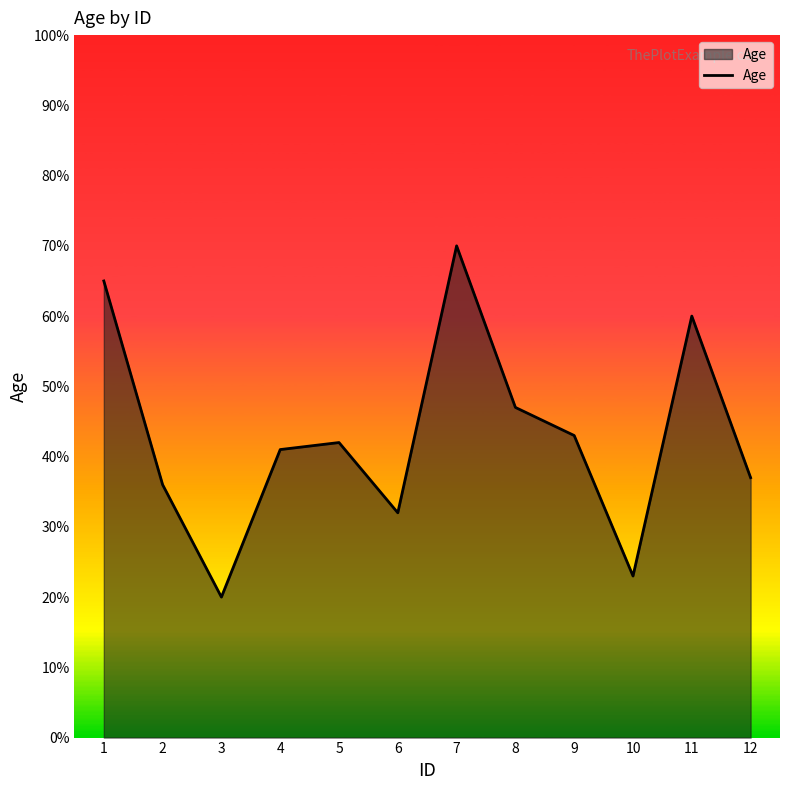

What is the sum of all values?

516